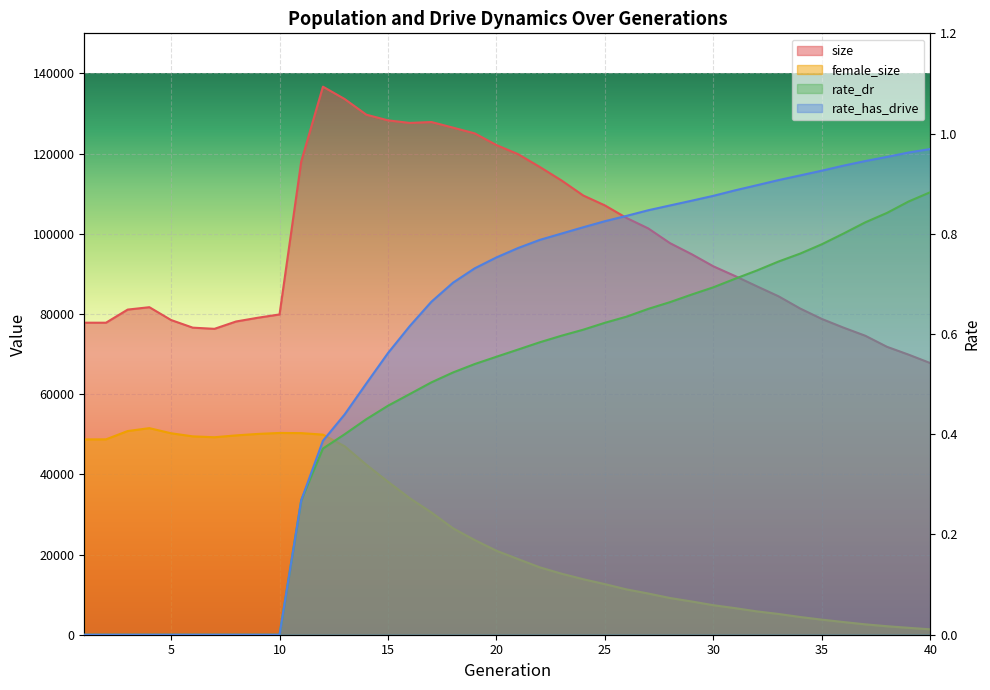

The rate_has_drive series shows 0.9 at 34. True or false?

True